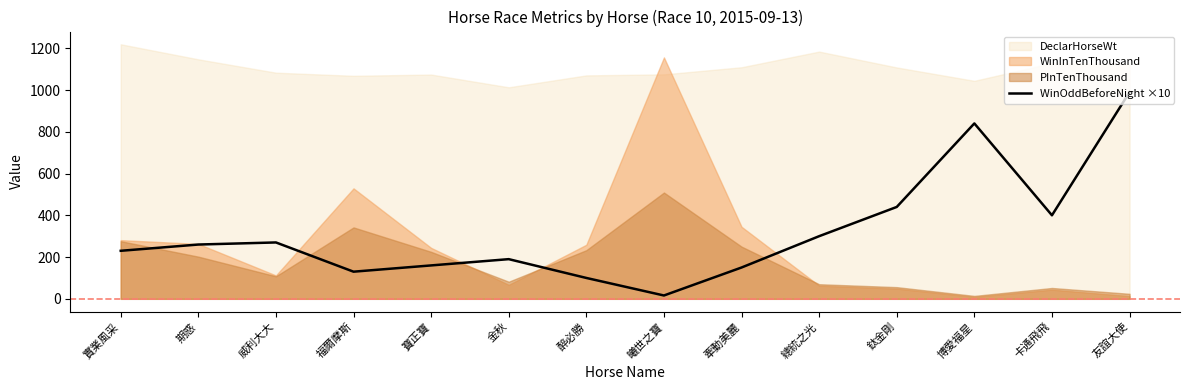

True or false: there are more than 2 points higher than both neighbors.

True